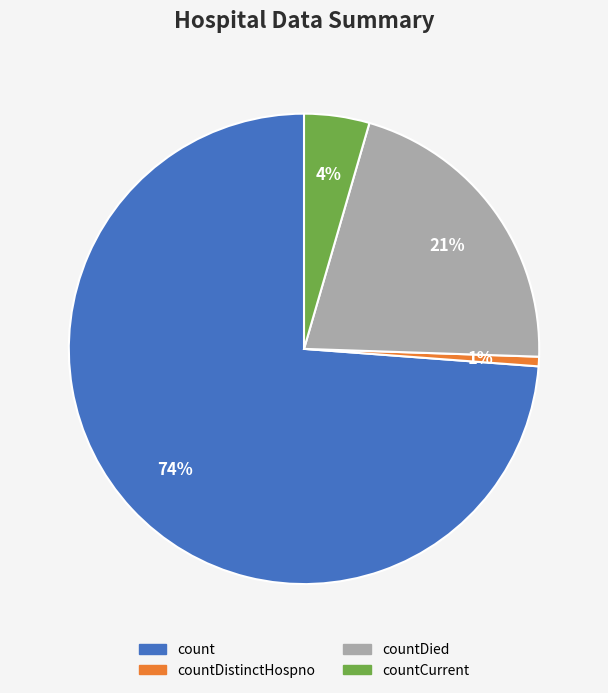

Is there any slice that represents more than half of the pie?

Yes